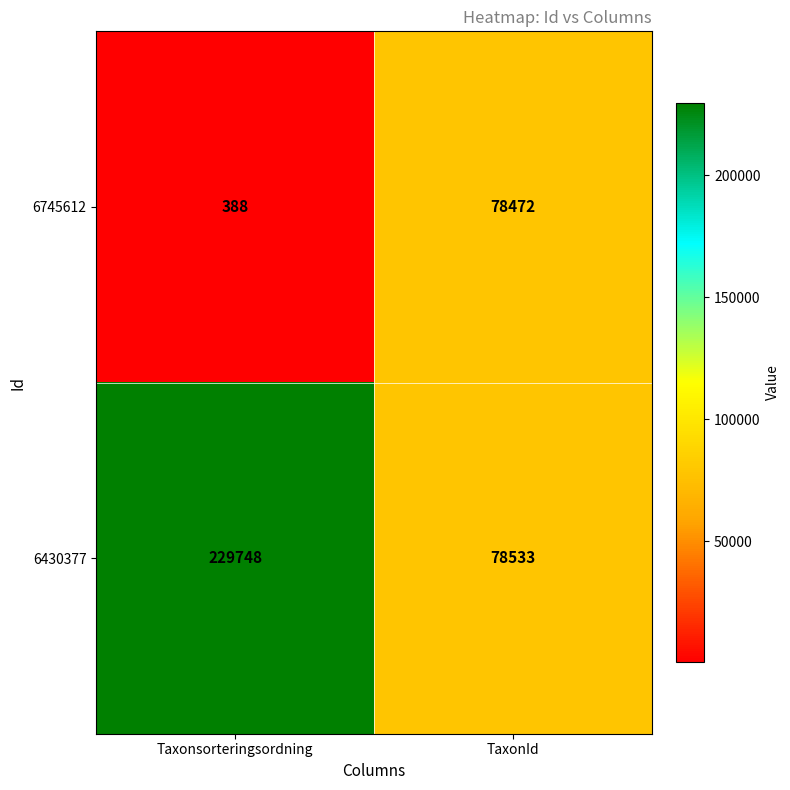

What is the difference between the highest and lowest values at TaxonId?

61